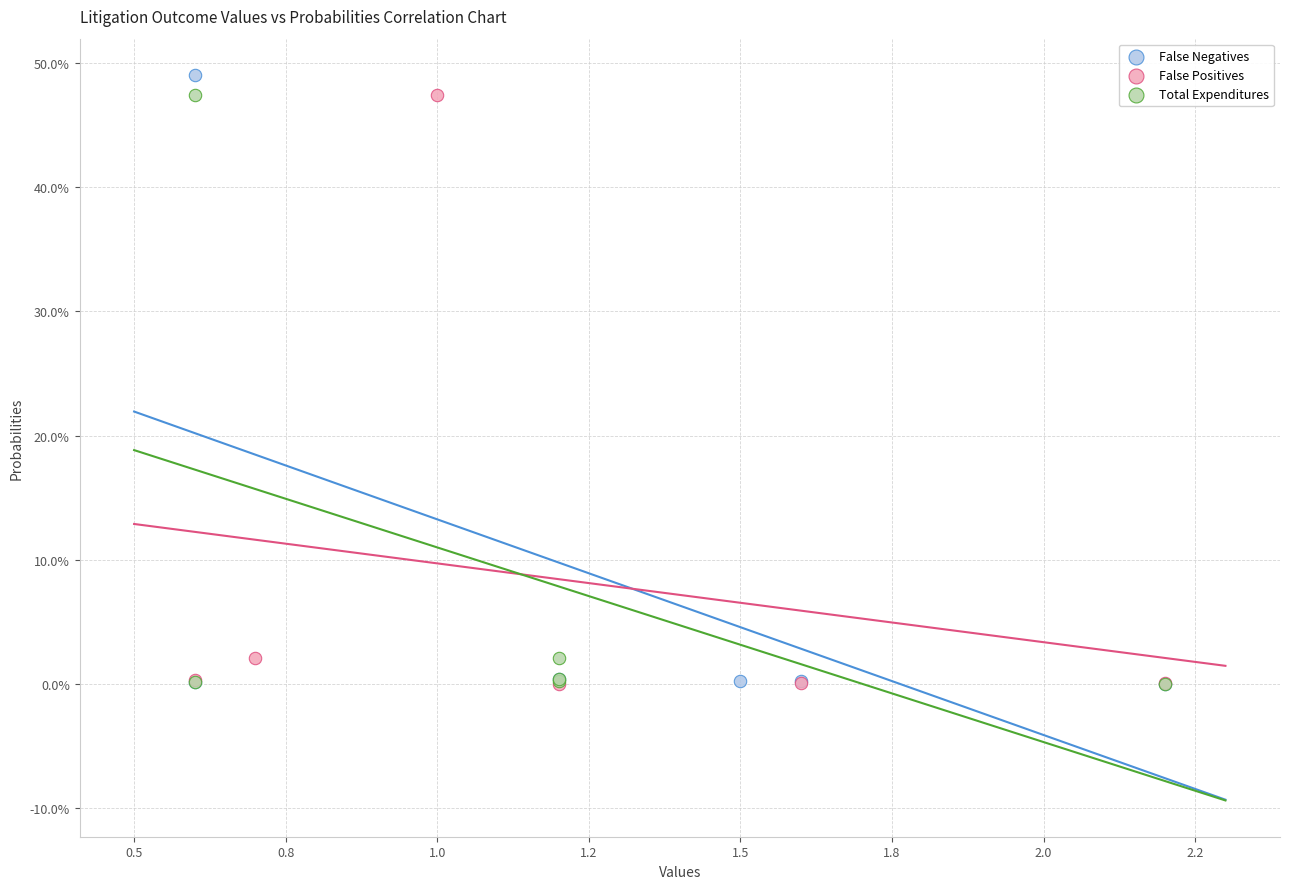

Which series reaches the maximum Y coordinate?

False Negatives